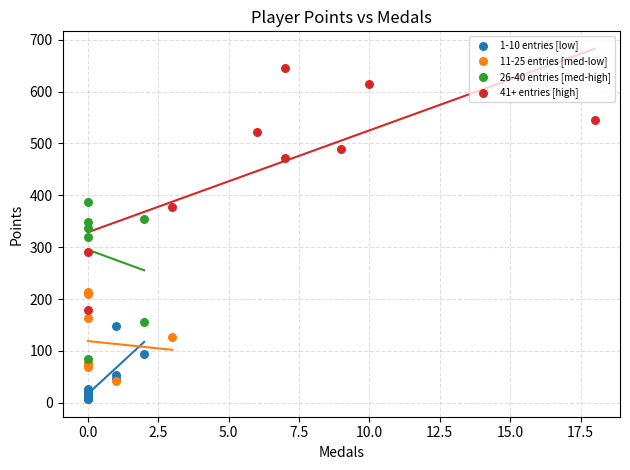

Which series contains the lowest Y value?

1-10 entries [low]